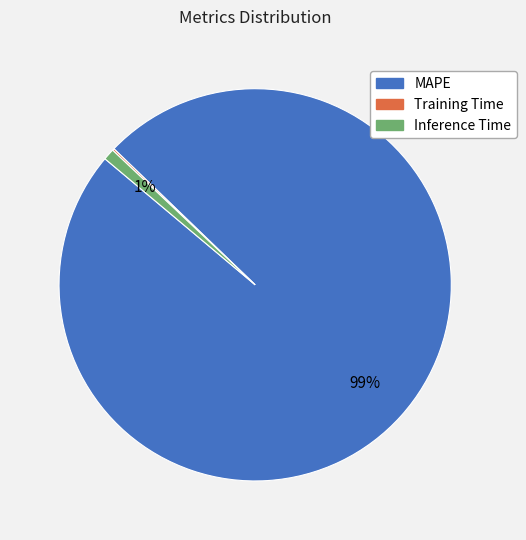

To the nearest percent, what is the difference between the Inference Time and MAPE slice percentages?

98%